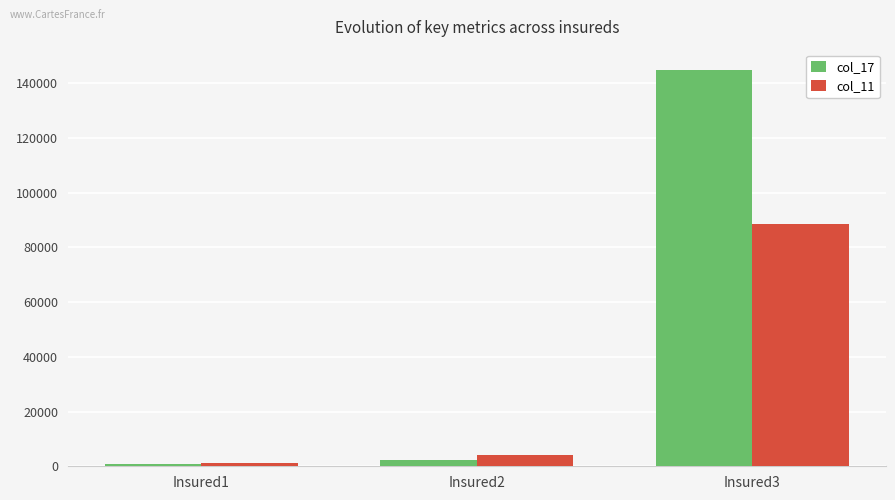

How many bars are there in each group?

2